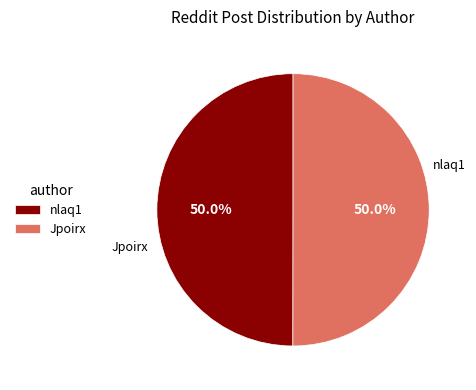

Do Jpoirx and nlaq1 together represent more than half of the pie?

Yes